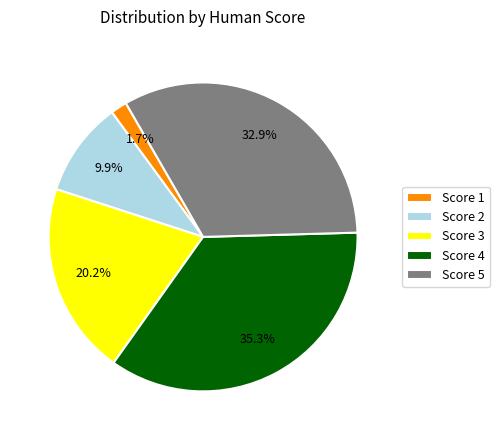

Rank the categories by value from lowest to highest.

Score 1, Score 2, Score 3, Score 5, Score 4